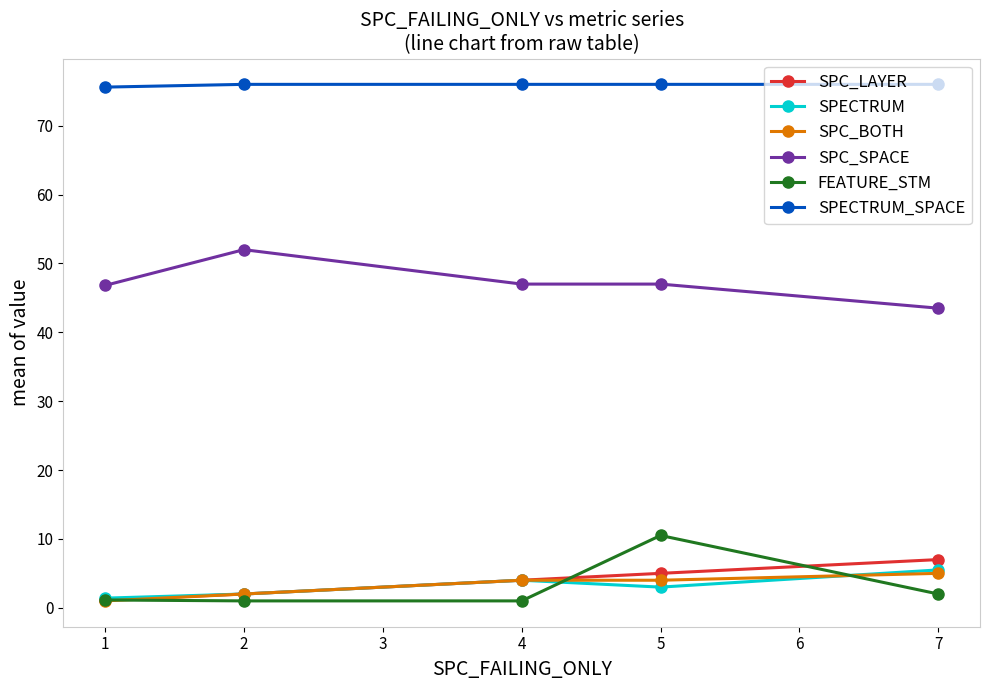

At how many categories does at least one series exceed 37?

5